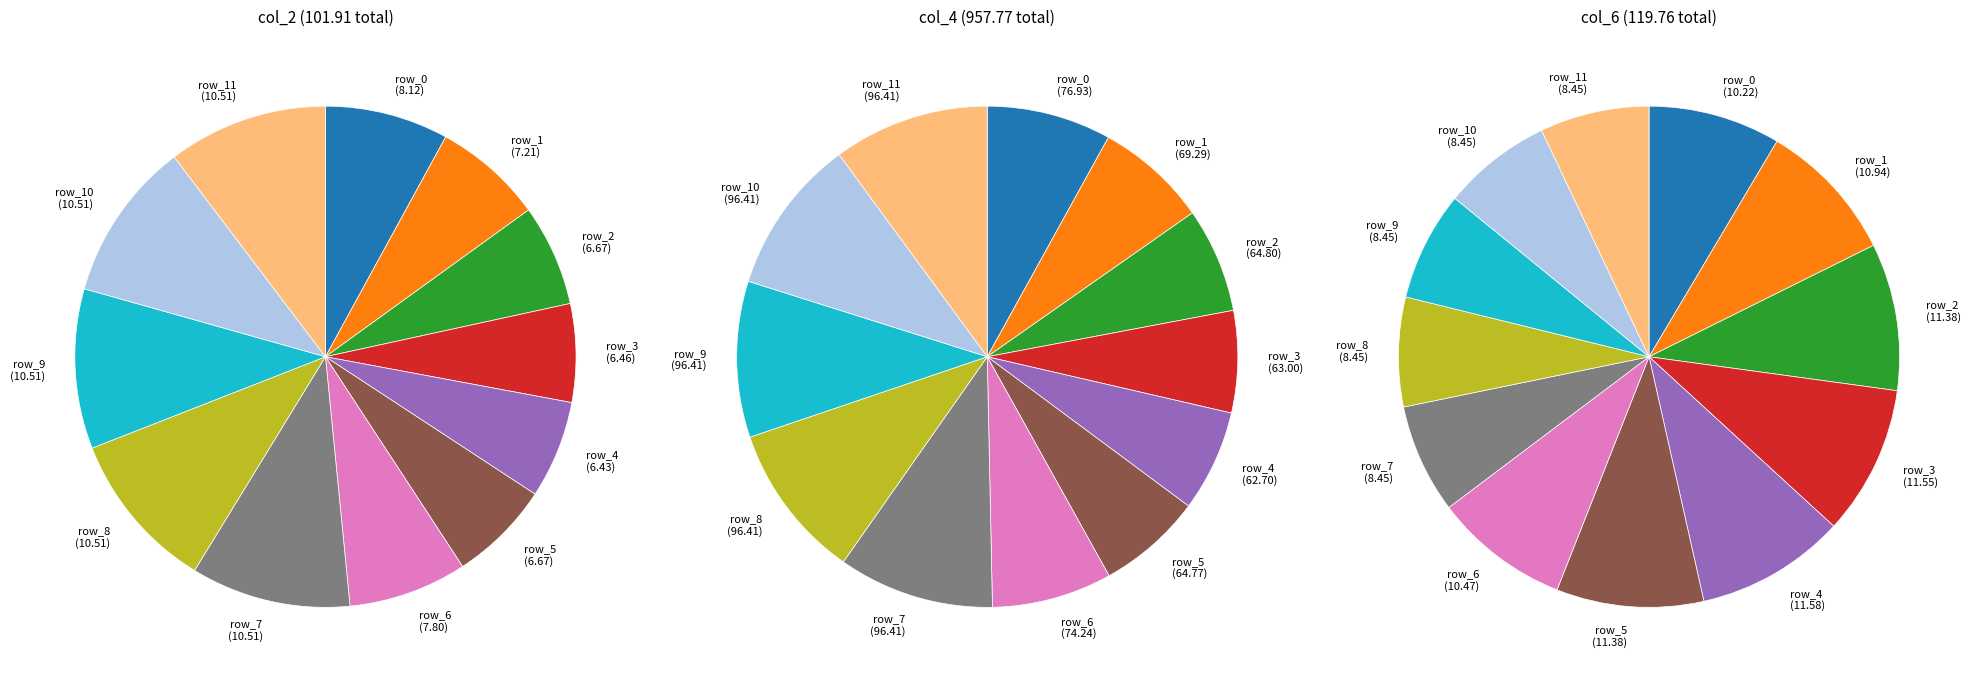

Rank the categories by value from highest to lowest.

row_7, row_8, row_9, row_10, row_11, row_0, row_6, row_1, row_2, row_5, row_3, row_4